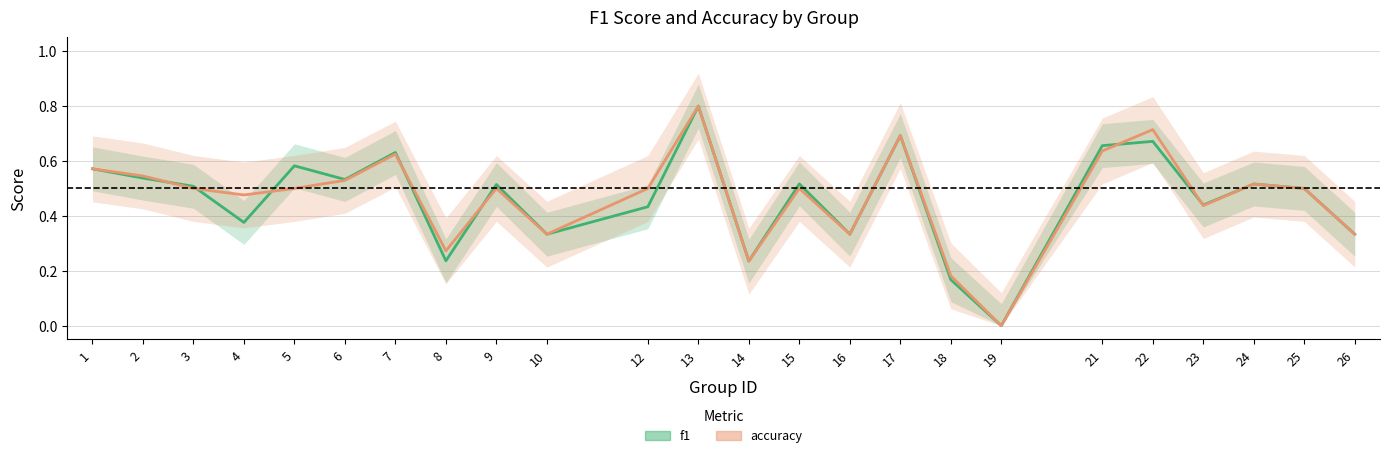

How many series are shown in this chart?

2